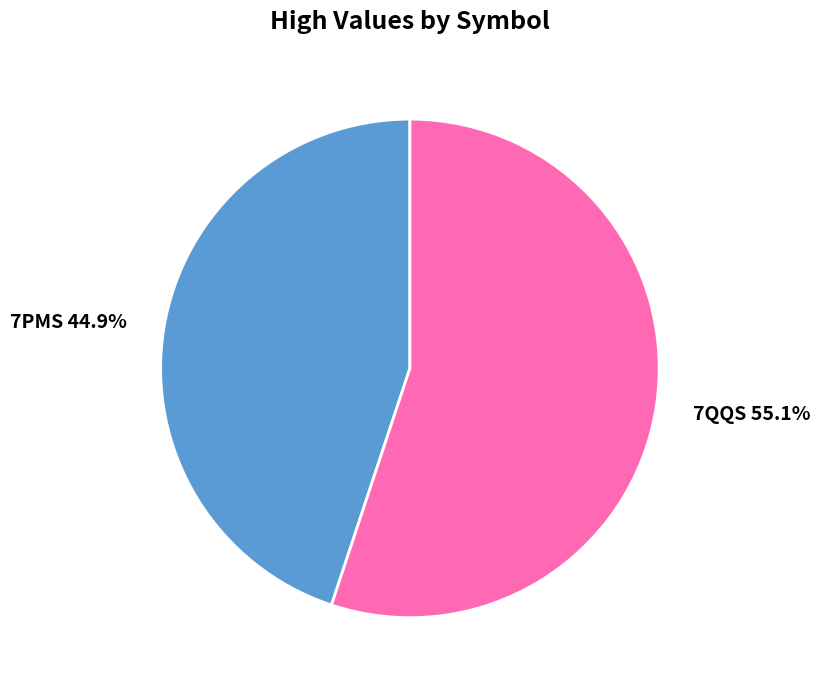

How many segments does this pie chart have?

2